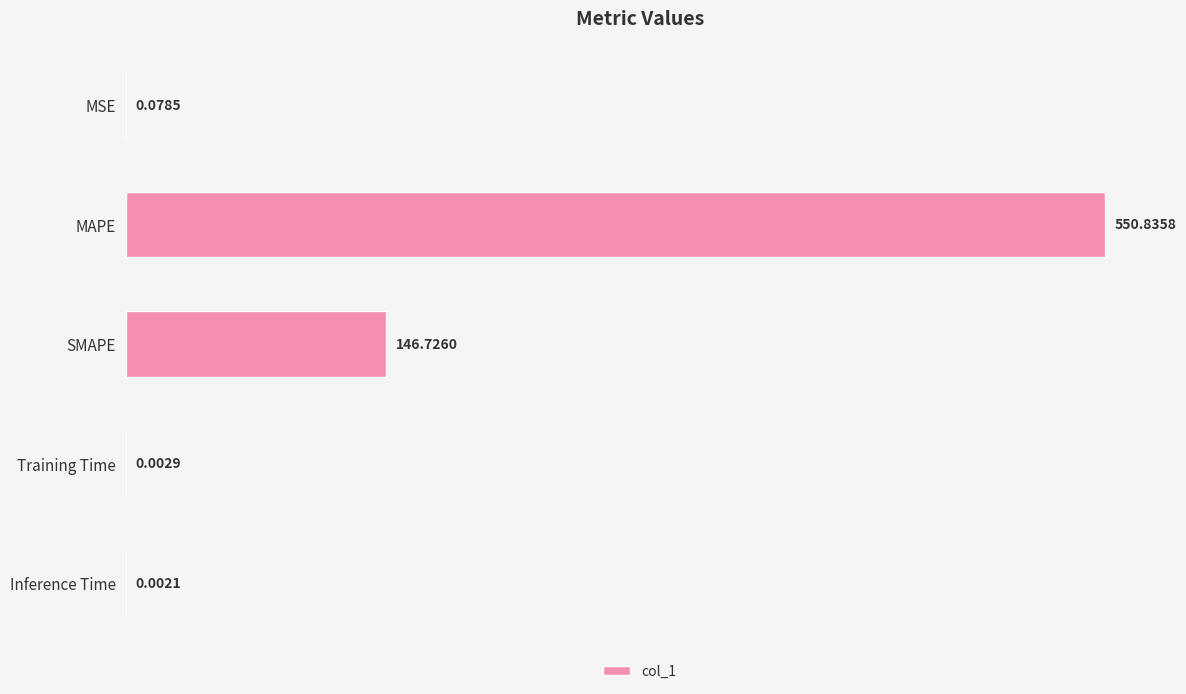

What is the sum of the values at MAPE and Training Time?

550.8